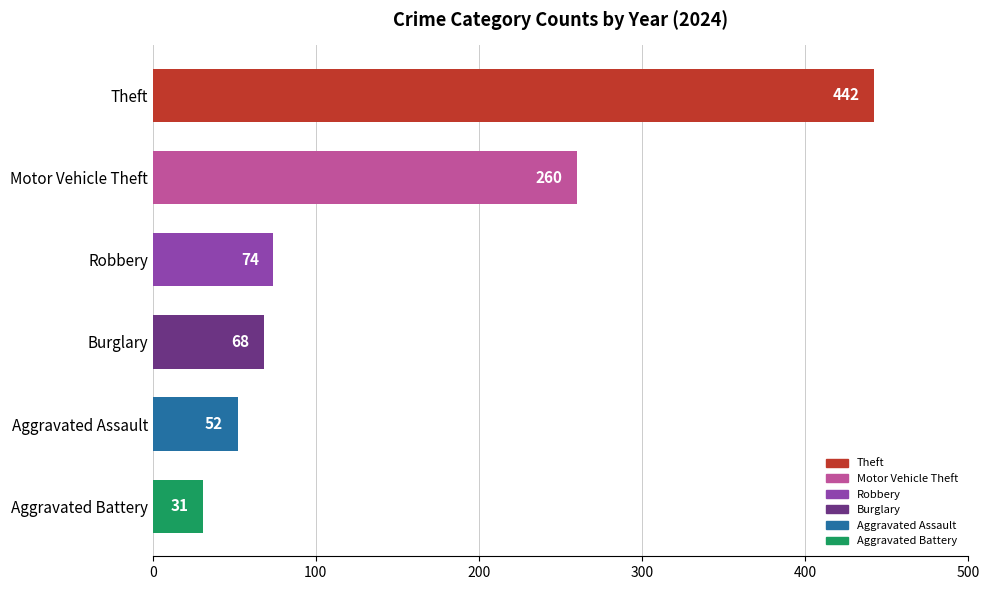

Between Aggravated Battery and Burglary, which is larger?

Burglary